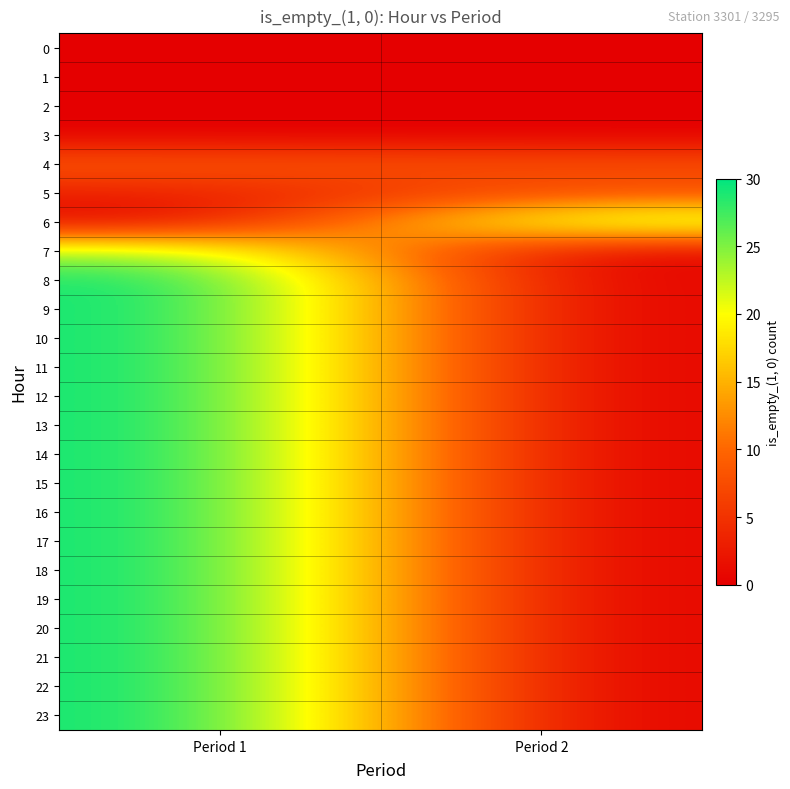

How many distinct data groups are displayed?

24